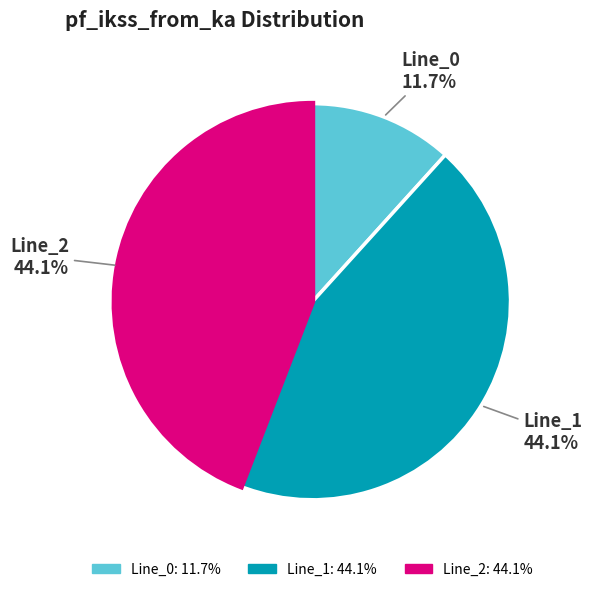

True or false: Line_2 accounts for 44% of the total.

True